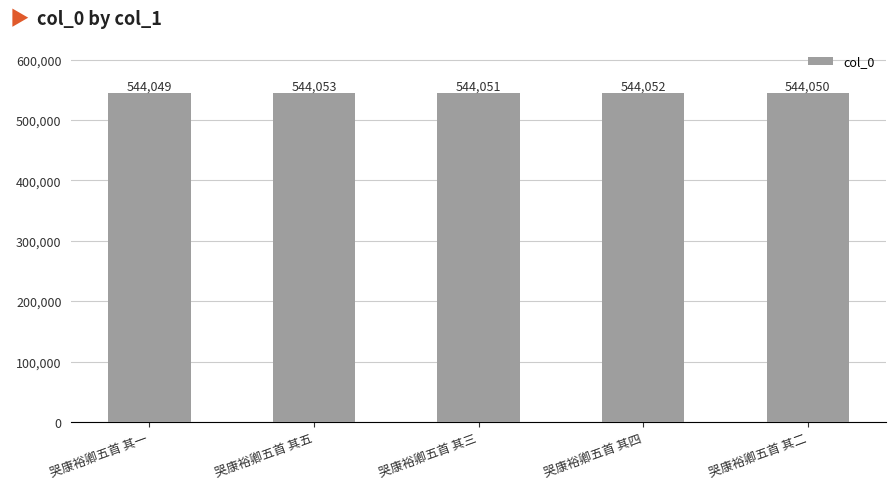

Between 哭康裕卿五首 其一 and 哭康裕卿五首 其五, which is larger?

哭康裕卿五首 其五